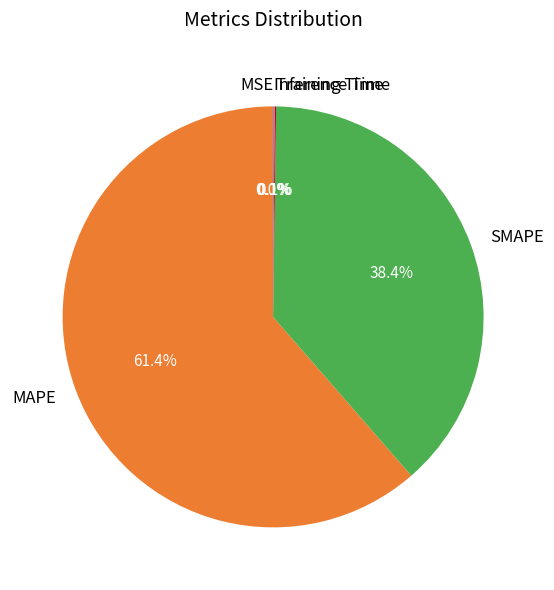

Count the number of slices in the pie.

5